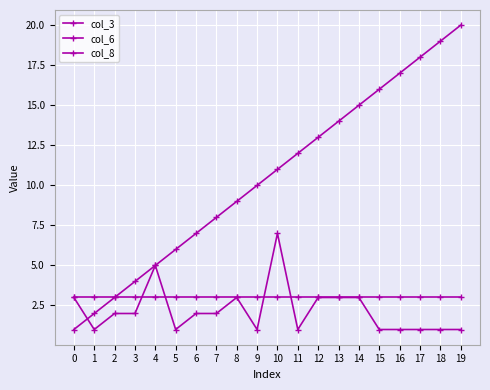

At 19, list the series in order from smallest to largest.

col_6, col_8, col_3